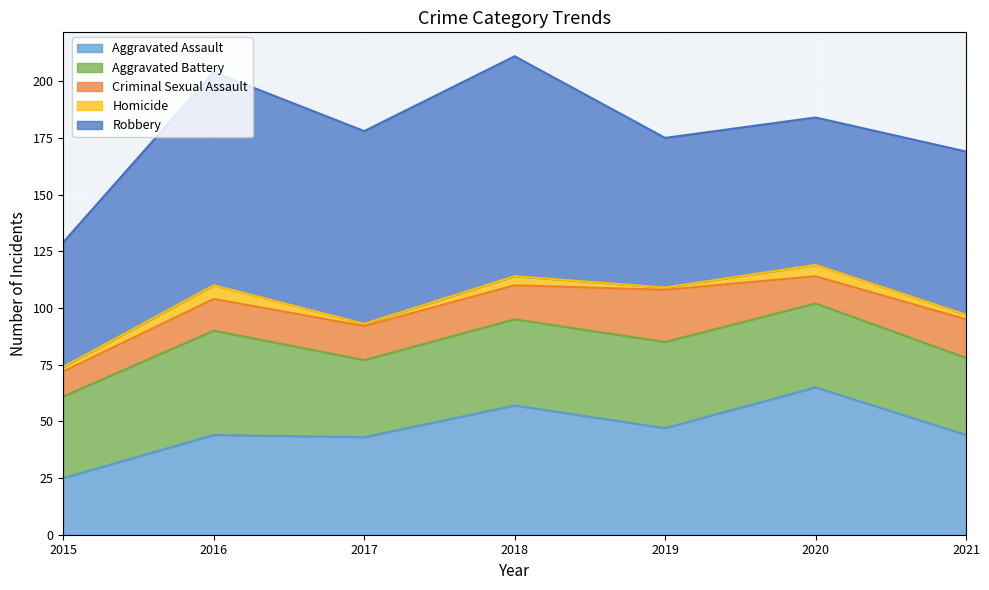

Does the chart display data point markers on the line(s)?

No